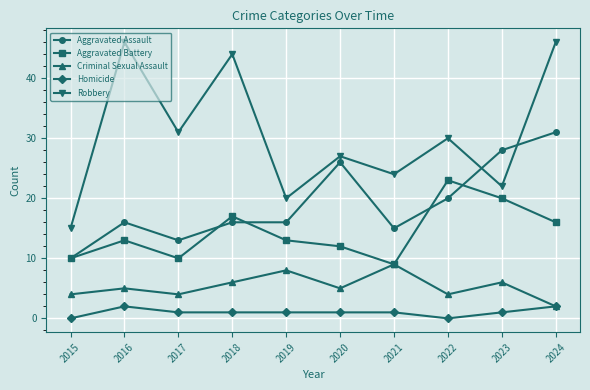

Reading left to right, what are all the values shown in this chart?

Aggravated Assault: 10	16	13	16	16	26	15	20	28	31
Aggravated Battery: 10	13	10	17	13	12	9	23	20	16
Criminal Sexual Assault: 4	5	4	6	8	5	9	4	6	2
Homicide: 0	2	1	1	1	1	1	0	1	2
Robbery: 15	46	31	44	20	27	24	30	22	46